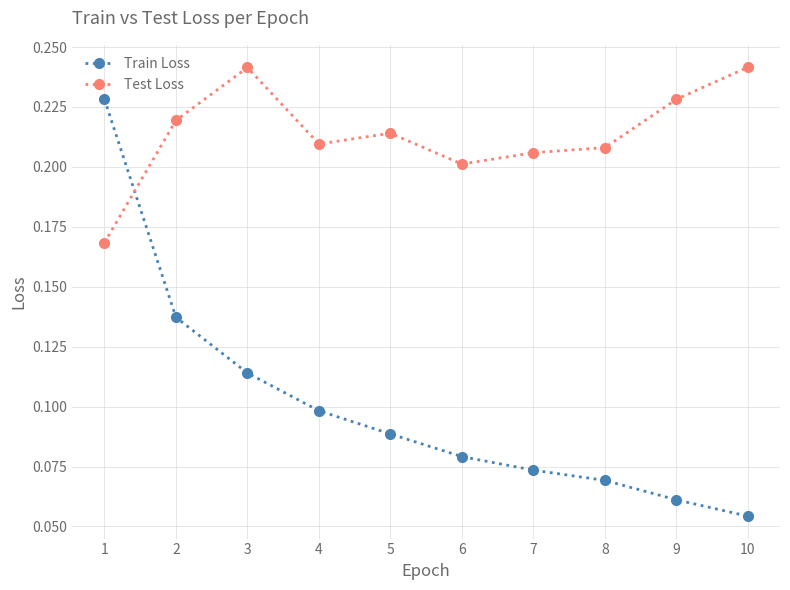

List the series in order of their overall mean, highest first.

Test Loss, Train Loss